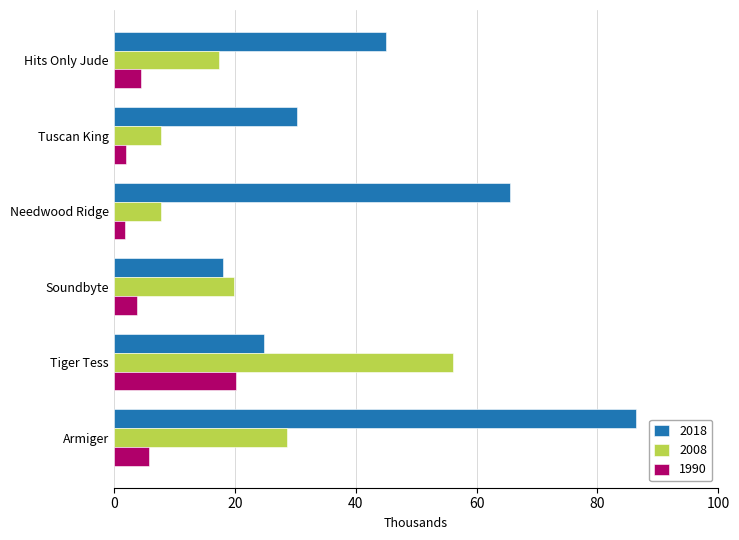

Which series has the widest spread of values?

2018